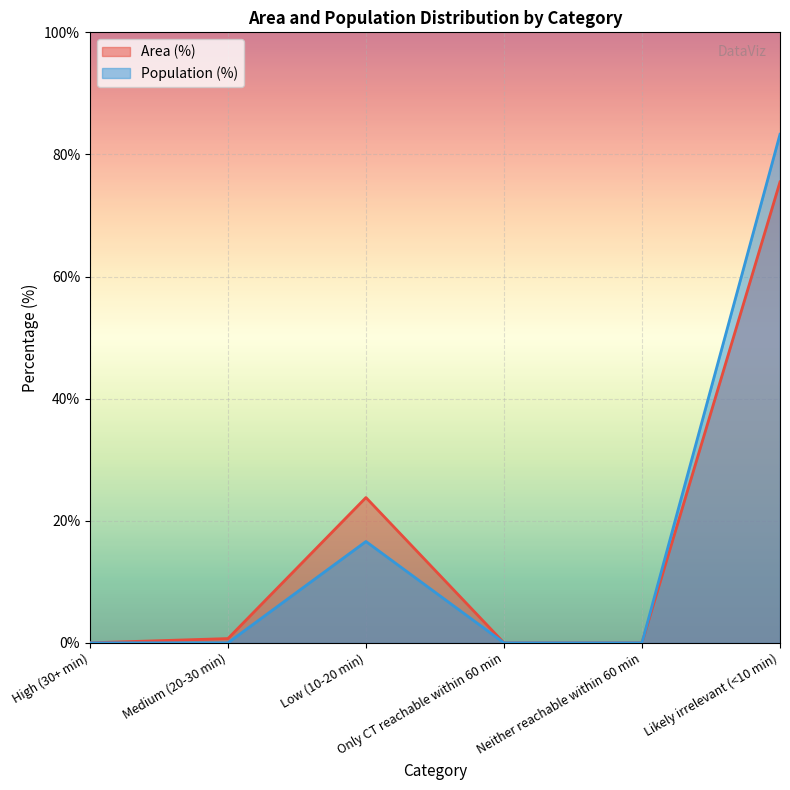

True or false: Population (%) has more than 1 interior local peaks.

False